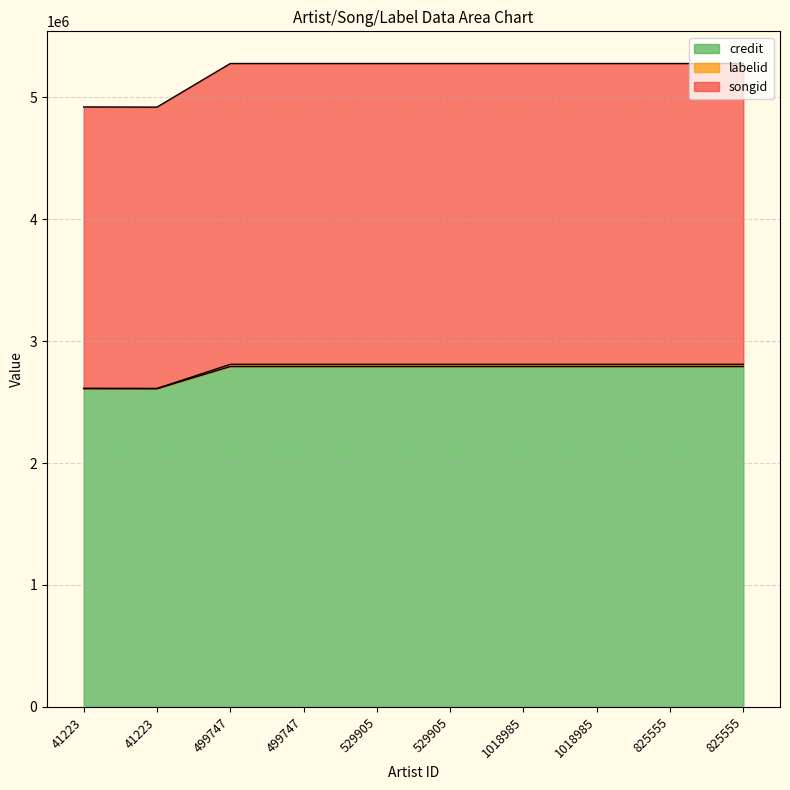

How many lines are shown in the chart?

3